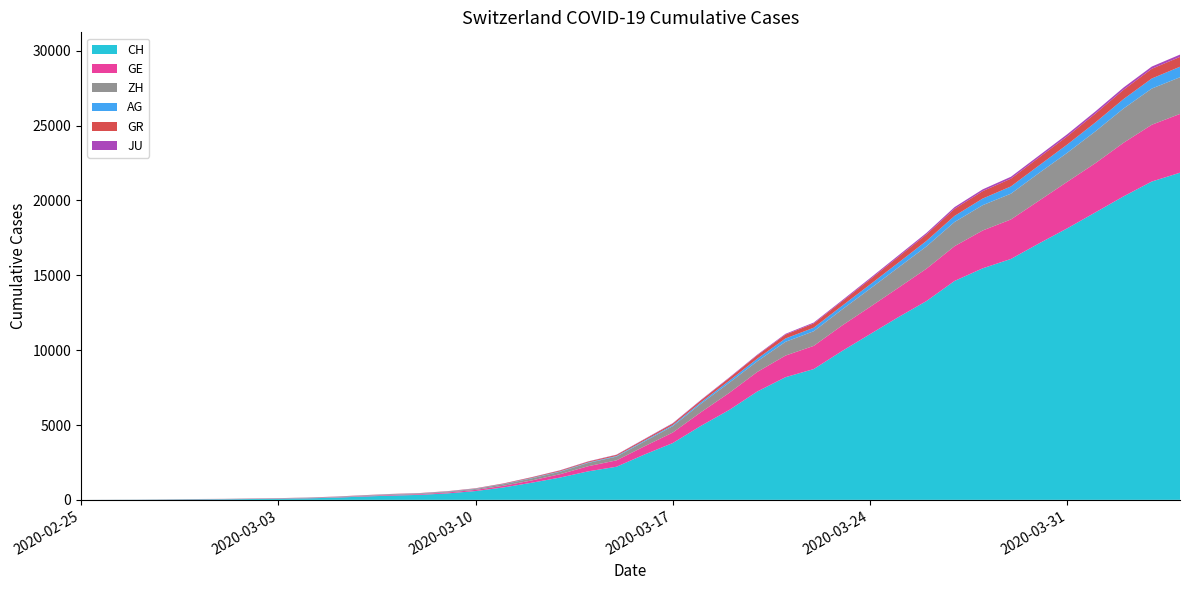

Reading right to left, transcribe all the data shown in this chart.

CH: 21855	21267	20278	19207	18141	17135	16094	15470	14625	13278	12200	11069	9935	8736	8194	7240	6002	4945	3796	3032	2211	1905	1490	1146	831	587	432	332	283	220	145	99	70	55	38	31	19	9	5	0
GE: 3928	3793	3582	3289	3109	2855	2638	2527	2322	2161	1960	1820	1703	1549	1445	1307	1139	911	701	549	425	343	224	153	112	79	59	44	42	29	20	15	13	10	9	8	4	1	1	0
ZH: 2450	2417	2289	2125	1936	1848	1722	1690	1616	1489	1357	1213	1067	978	919	711	679	568	429	326	250	218	163	140	101	62	49	40	34	29	23	15	13	10	7	6	2	2	0	0
AG: 702	673	631	596	554	506	485	444	407	367	318	283	245	235	223	175	134	96	69	56	43	33	30	27	20	18	15	14	14	12	11	10	7	7	4	3	1	1	1	0
GR: 657	649	622	592	547	535	519	495	474	433	393	343	300	284	258	226	182	128	101	84	71	56	53	43	31	22	18	18	17	16	14	12	9	9	6	6	6	2	2	0
JU: 154	149	149	145	140	128	127	119	114	100	92	82	69	61	54	44	36	32	29	25	19	18	17	12	7	7	7	5	5	4	4	2	2	1	1	1	1	1	0	0